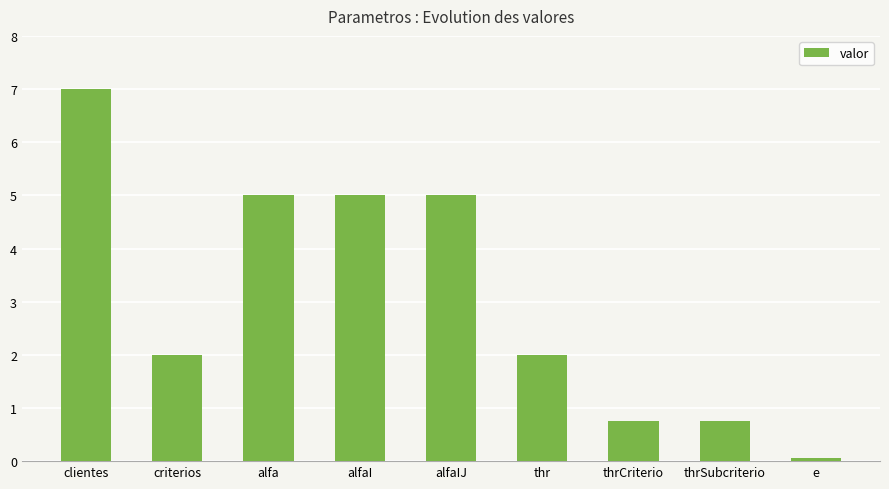

Which label corresponds to the smallest value in the chart?

e